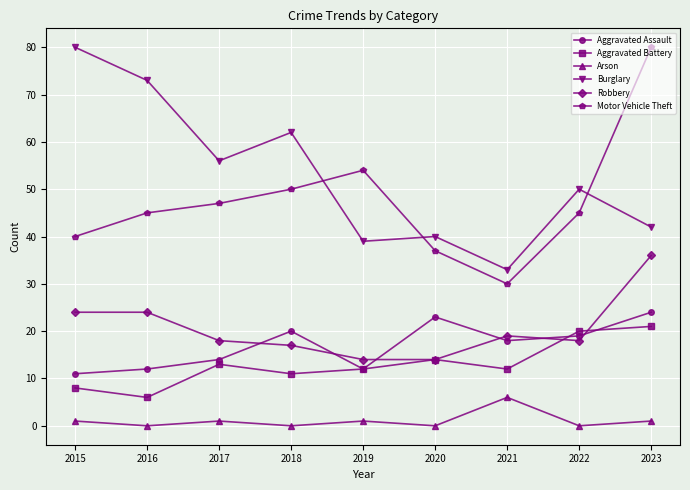

What is the sum of the Motor Vehicle Theft values at 2016 and 2017?

92